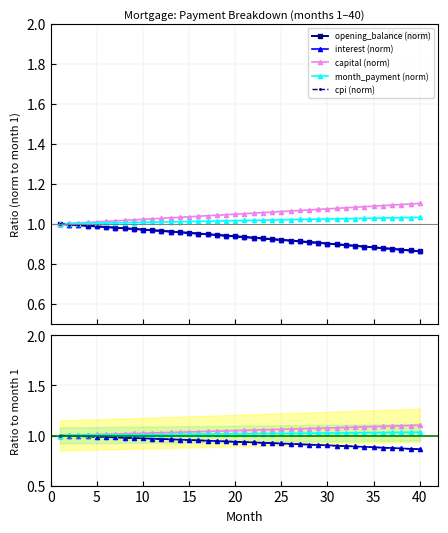

What is the spread (max minus min) of values at 37?

0.2